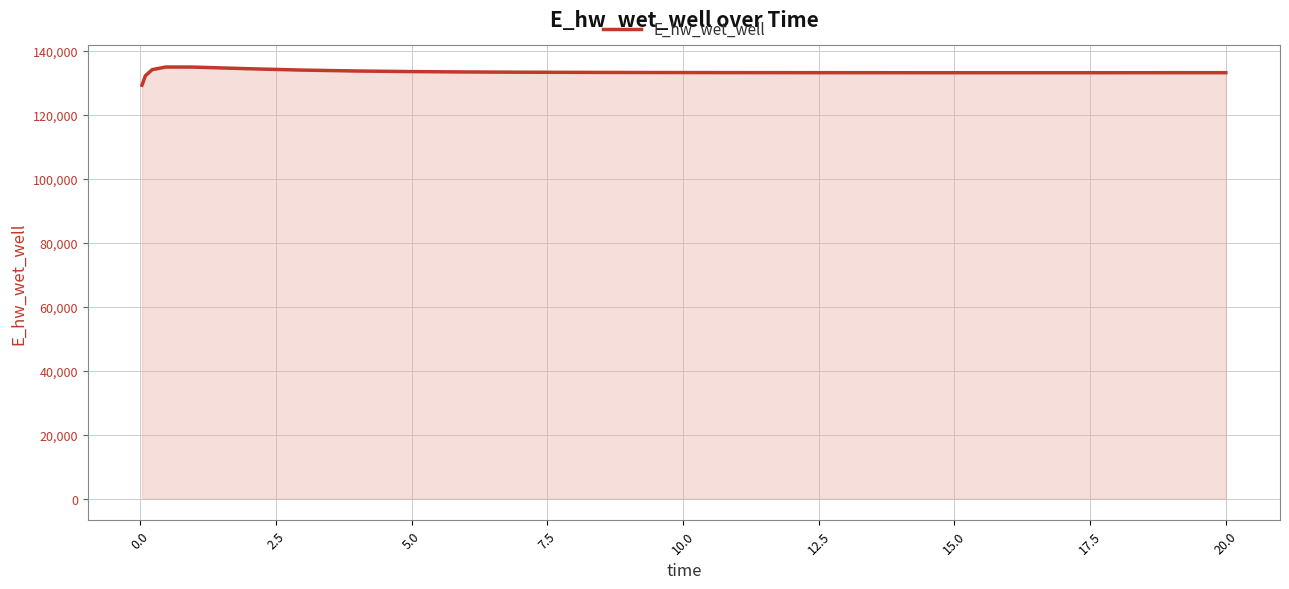

What is the greatest value displayed?

134841.0